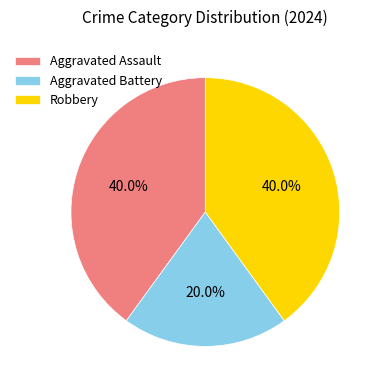

Approximately how many times larger is the value at Aggravated Battery compared to Aggravated Assault?

0.5